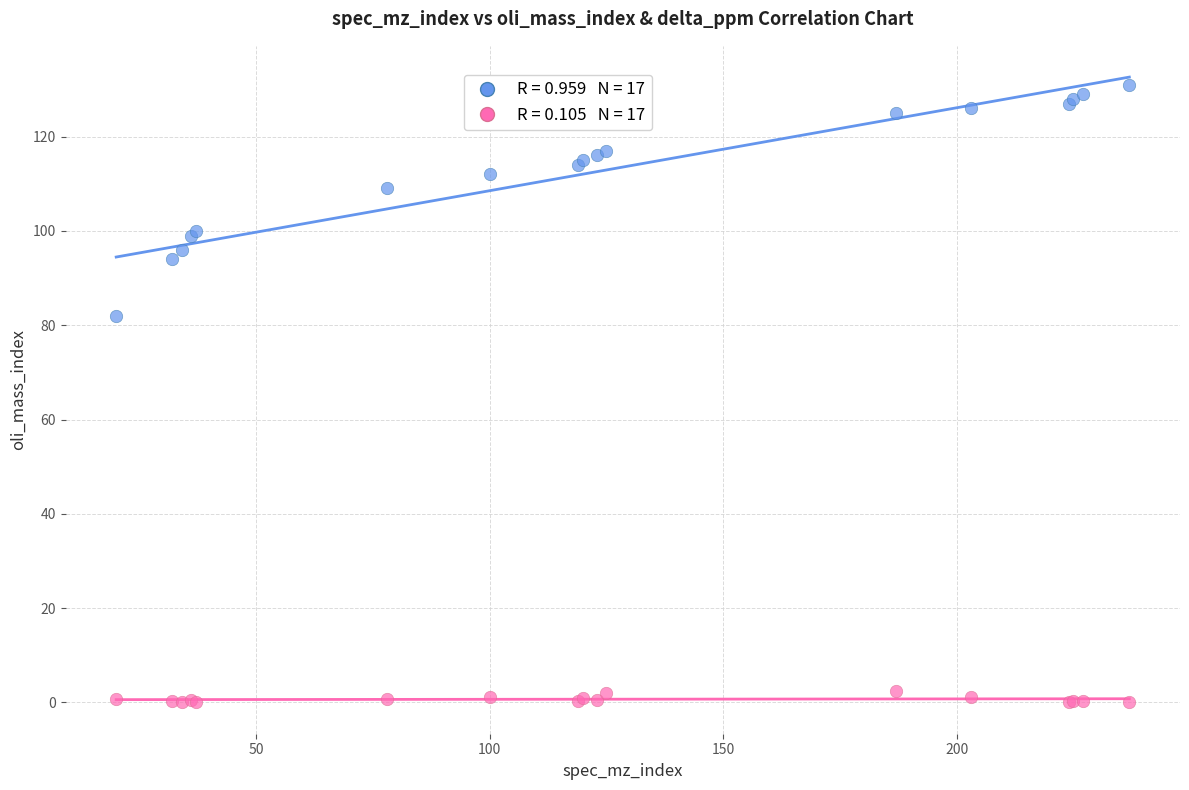

Across all series, what Y value is closest to 65?

82.0